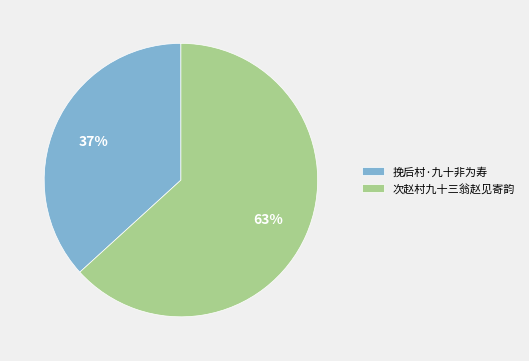

Between 次赵村九十三翁赵见寄韵 and 挽后村·九十非为寿, which is larger?

次赵村九十三翁赵见寄韵